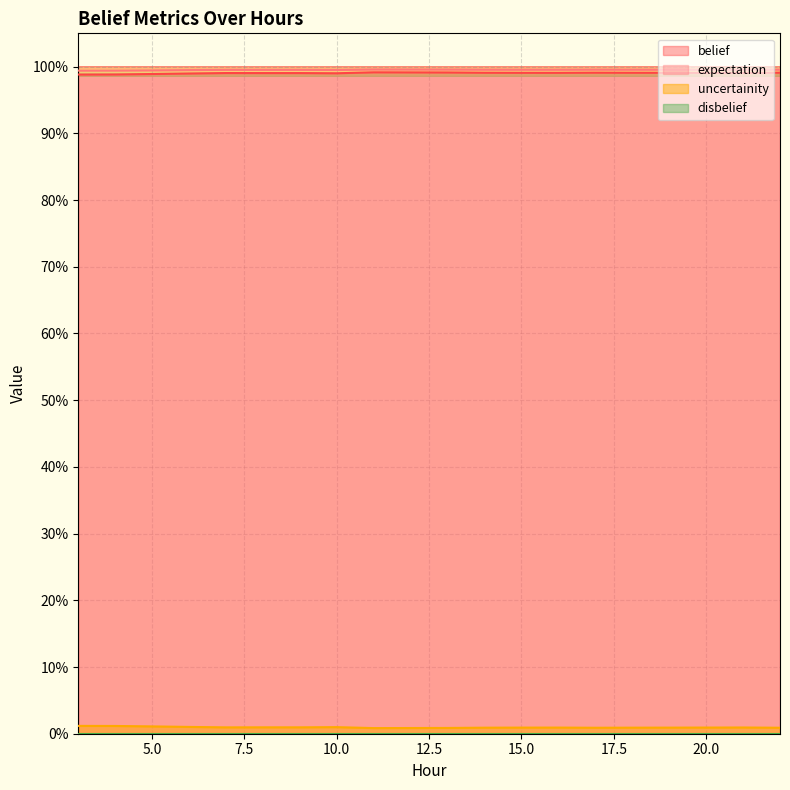

At which category is the sum across all series the highest?

11